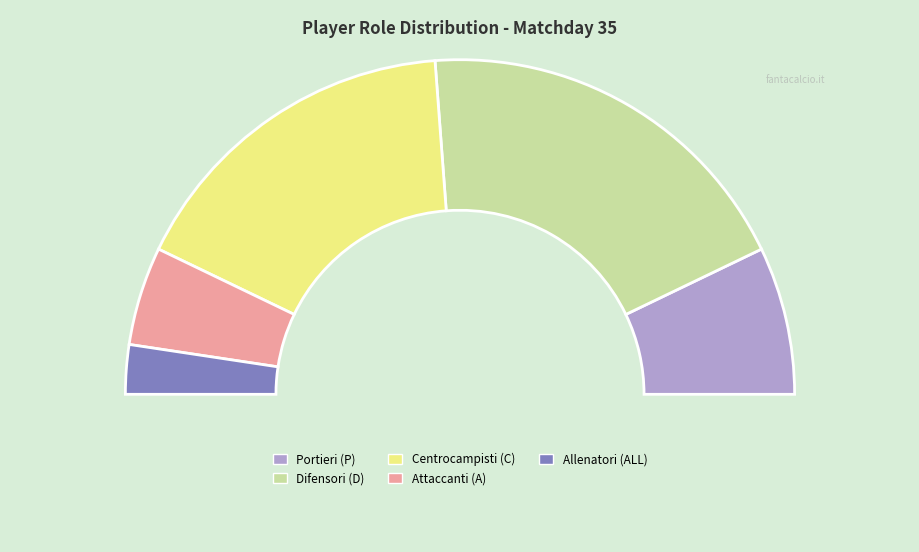

Does P account for over 50% of the chart?

No